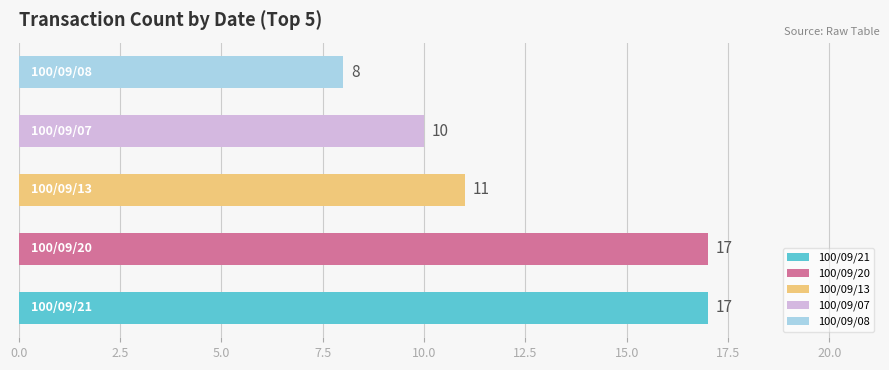

What is the minimum value shown in the chart?

8